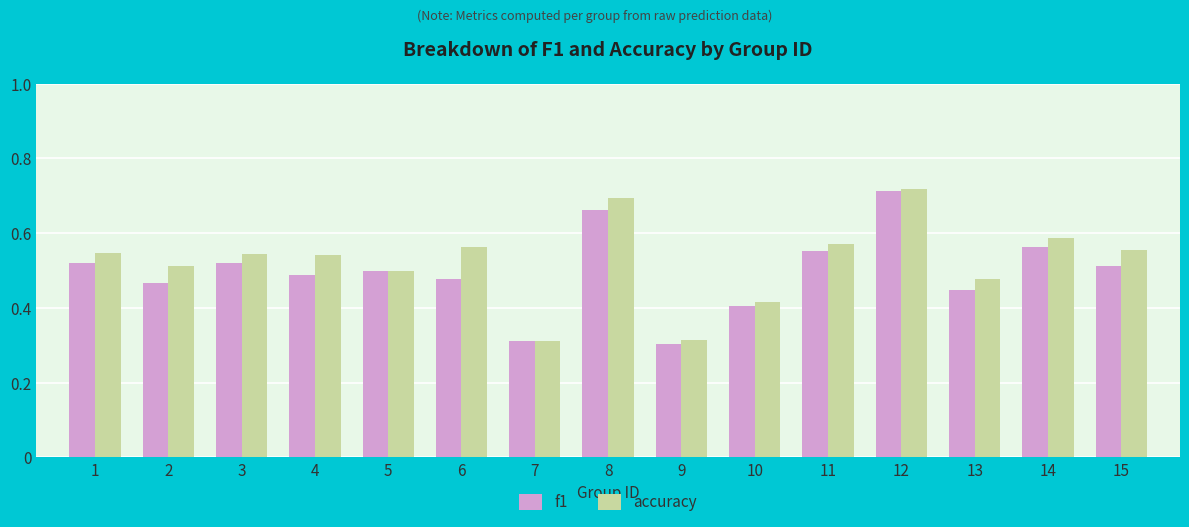

Which category has the highest value across all series?

12